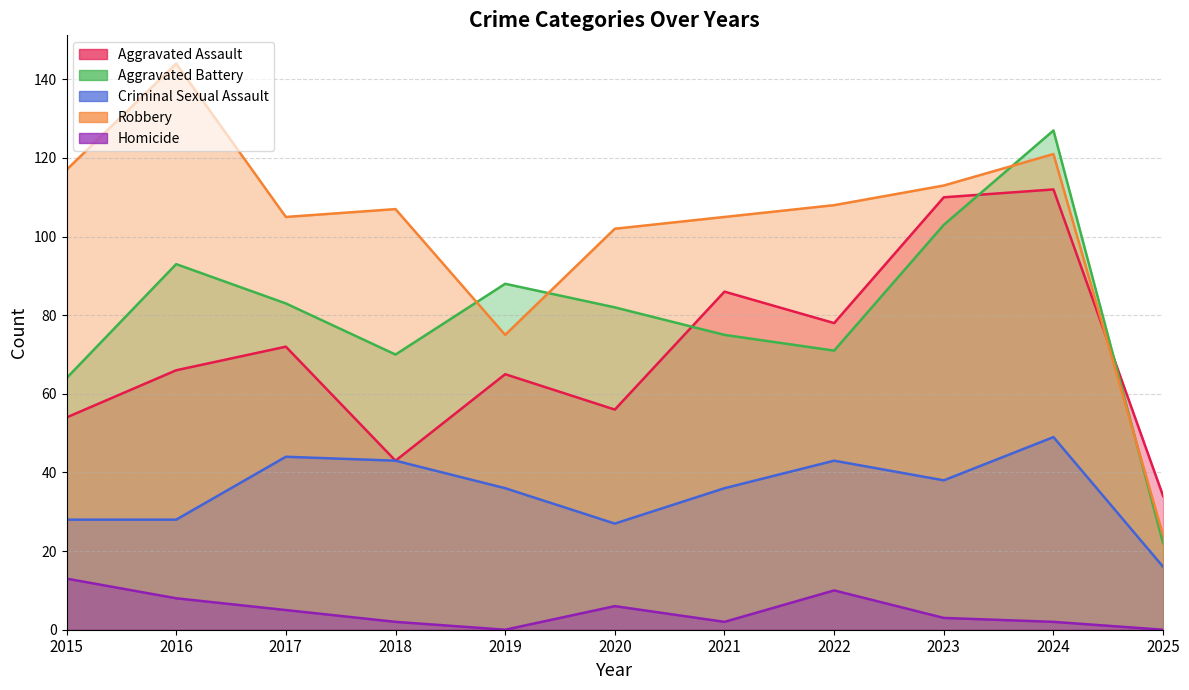

Is it true that Criminal Sexual Assault equals 59 at 2017?

False